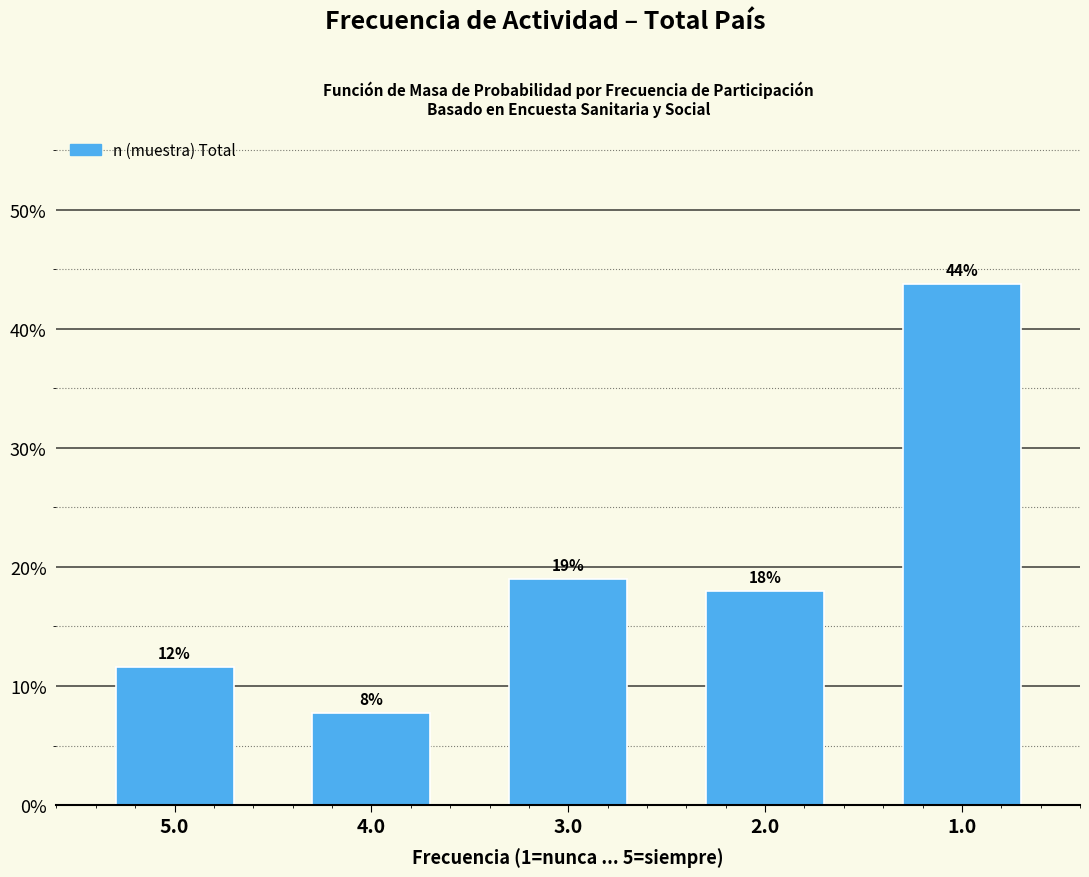

How many bars are there in total?

5